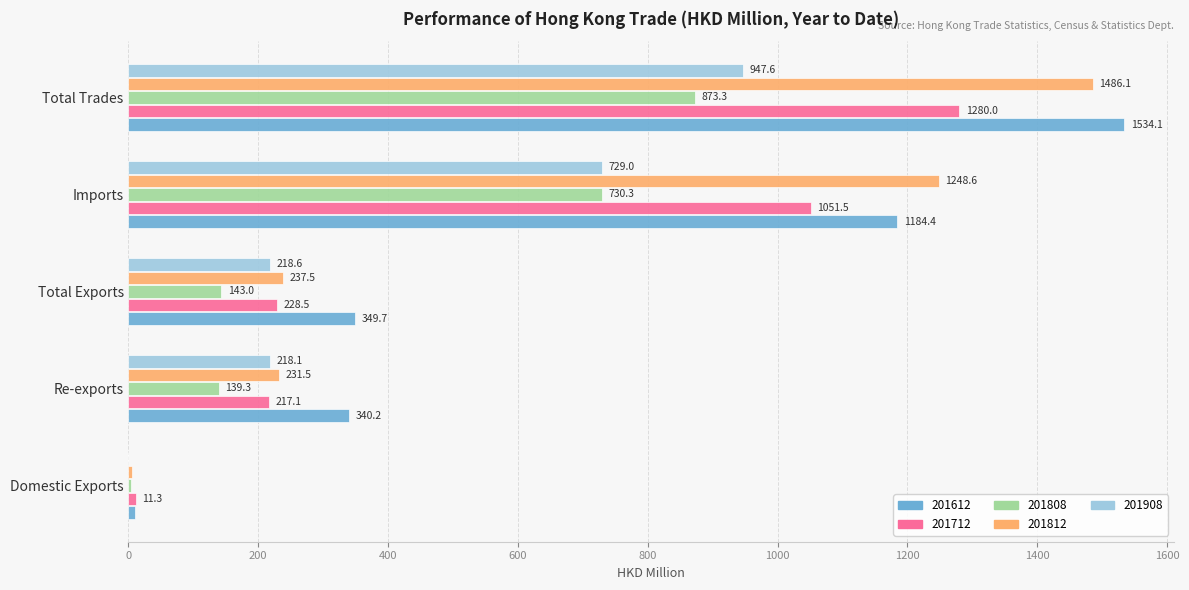

At which category is the sum across all series the highest?

Total Trades